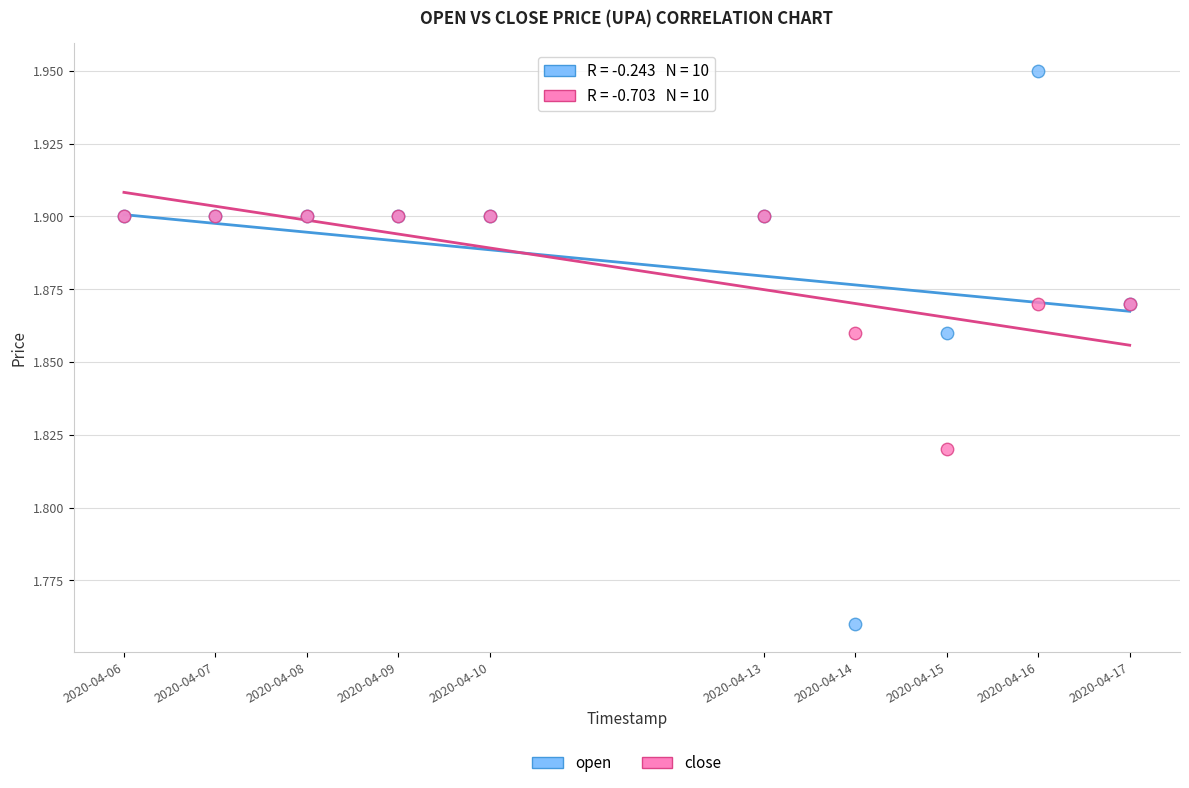

Which series has the largest Y range (max minus min)?

open